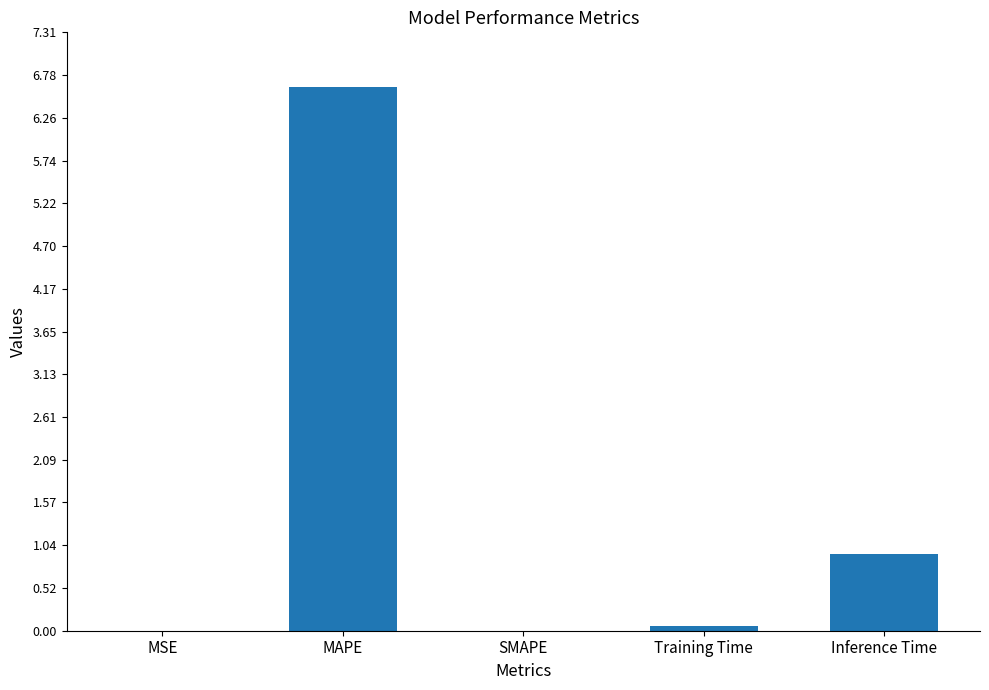

What is the sum of all values?

7.6